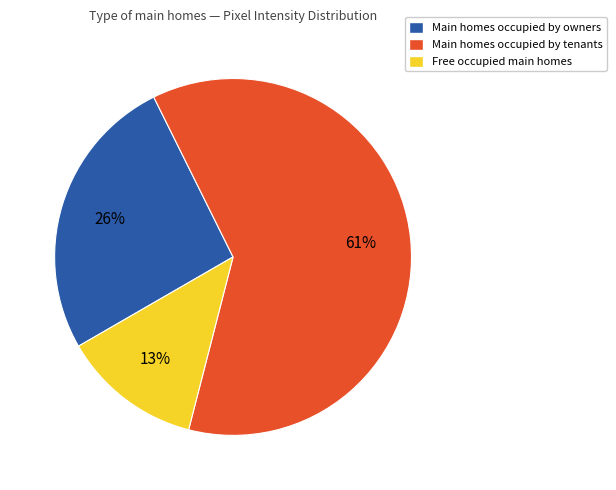

Combined, do Free occupied main homes and Main homes occupied by owners account for over 50%?

No